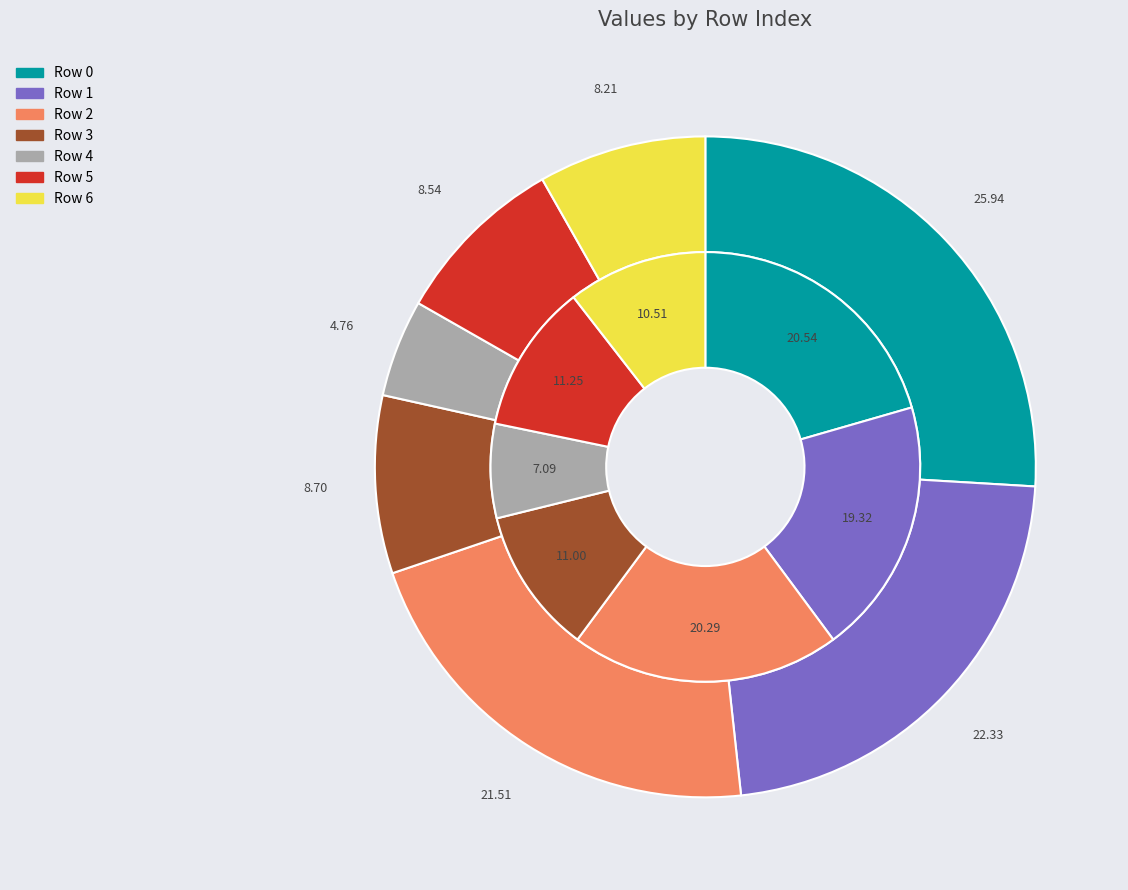

What percentage is the 3 slice, to the nearest percent?

9%